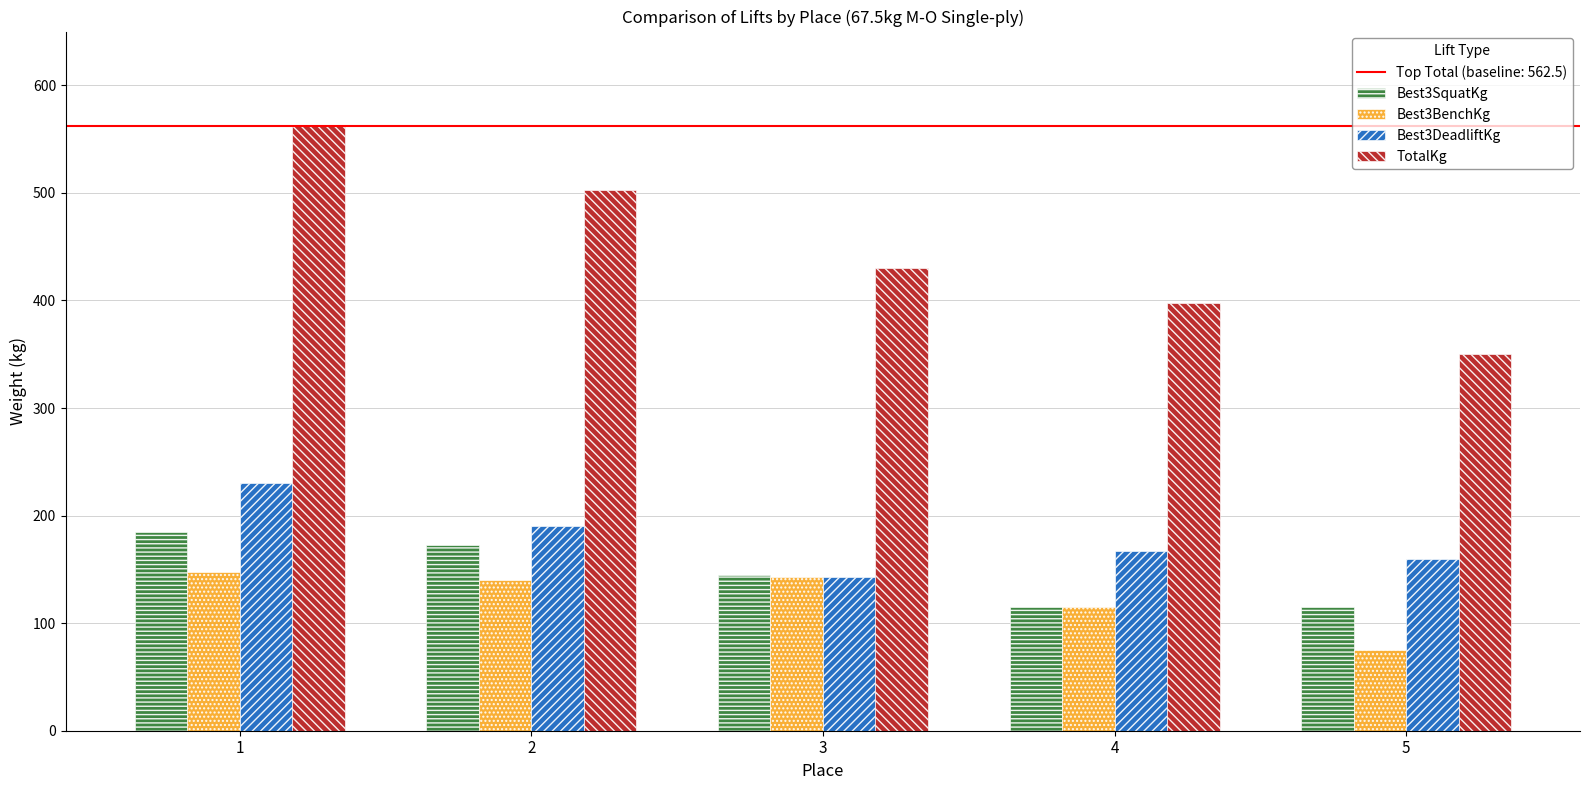

Are the bars grouped side by side (vs. stacked)?

Yes